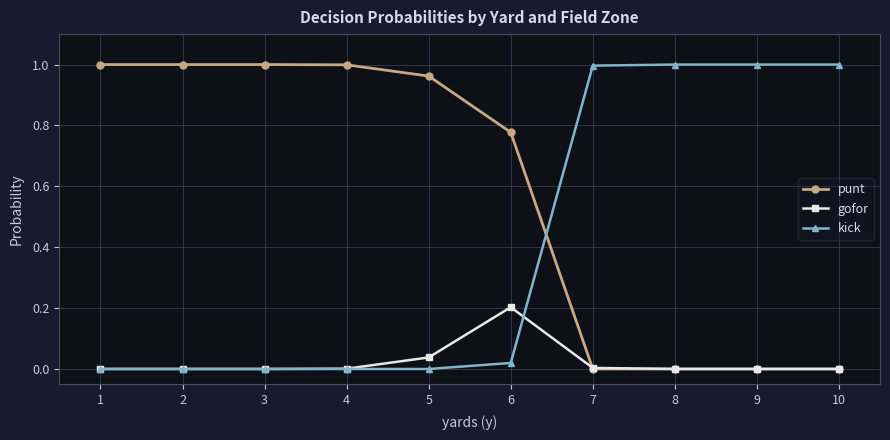

After their last crossing, which series has the higher values: punt or kick?

kick